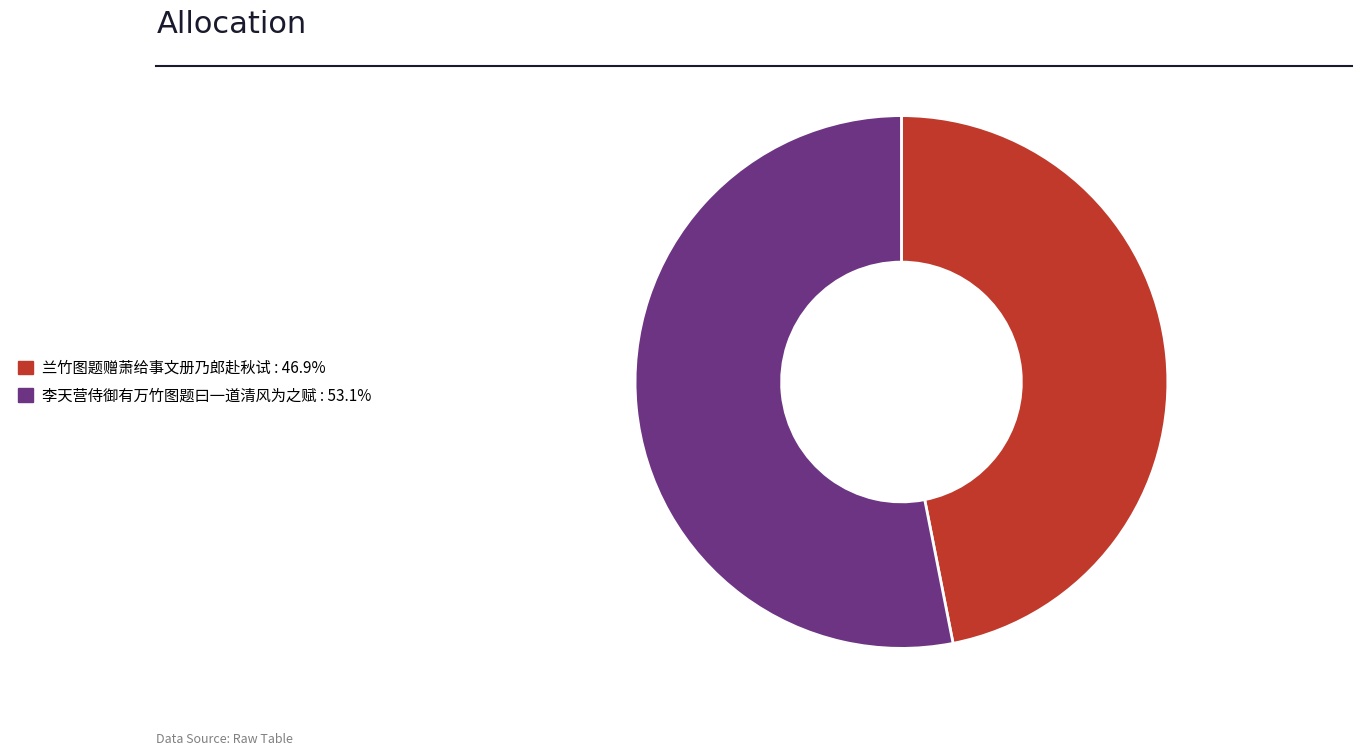

Is 兰竹图题赠萧给事文册乃郎赴秋试 the majority of the pie?

No